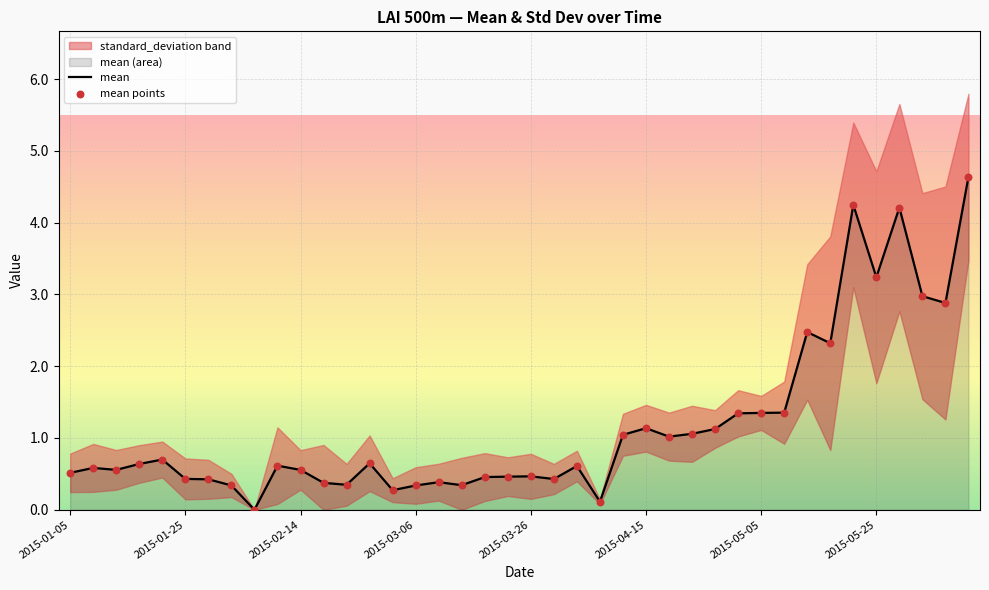

Which series contains the lowest Y value?

mean